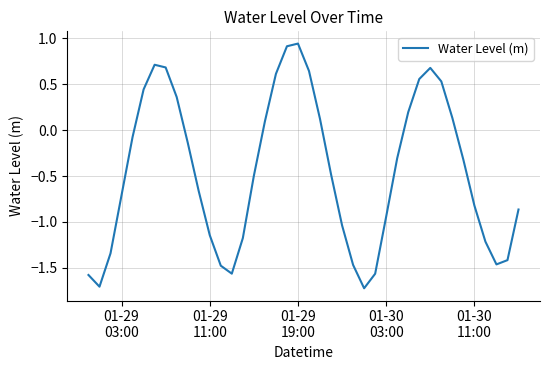

What is the difference between the maximum and minimum values?

2.7